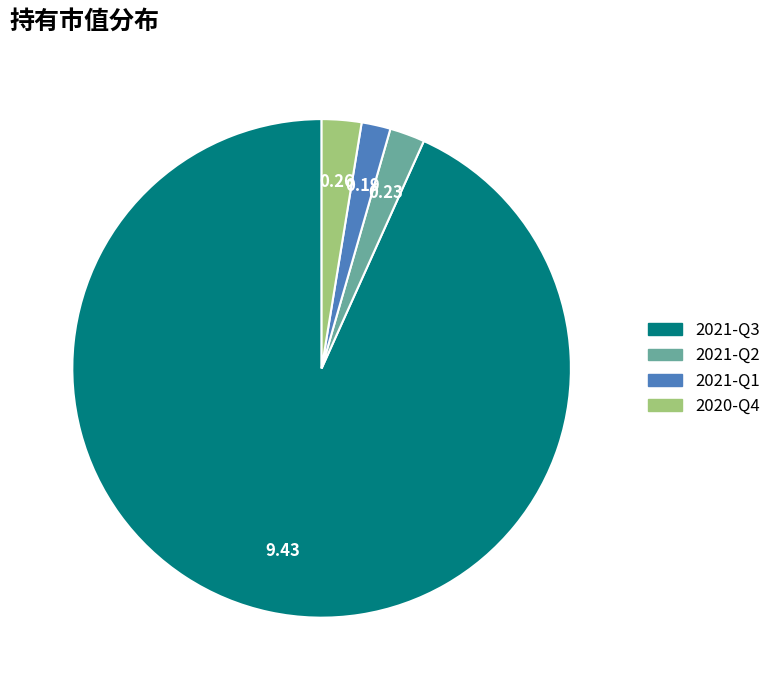

True or false: 2021-Q3 accounts for 93% of the total.

True